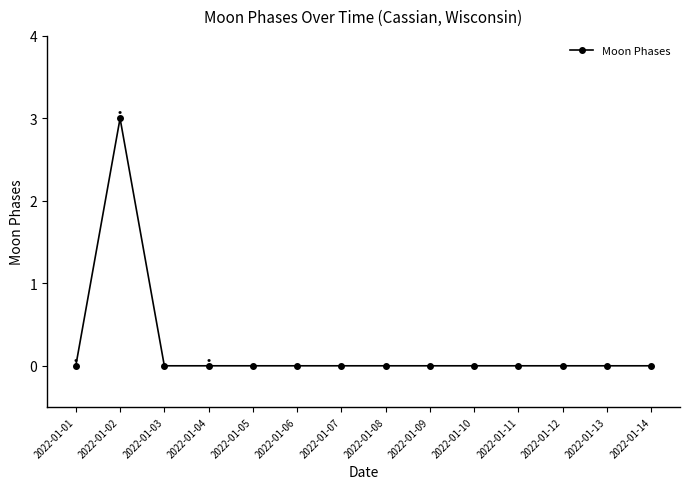

Is it true that the value at 2022-01-06 is 2?

False